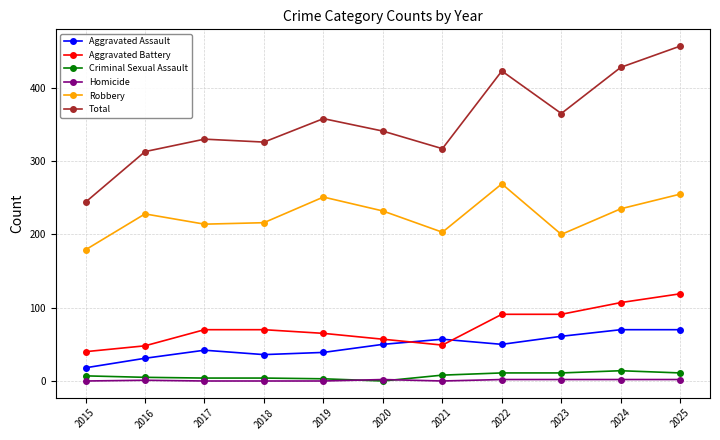

Is it true that Criminal Sexual Assault equals 11 at 2023?

True